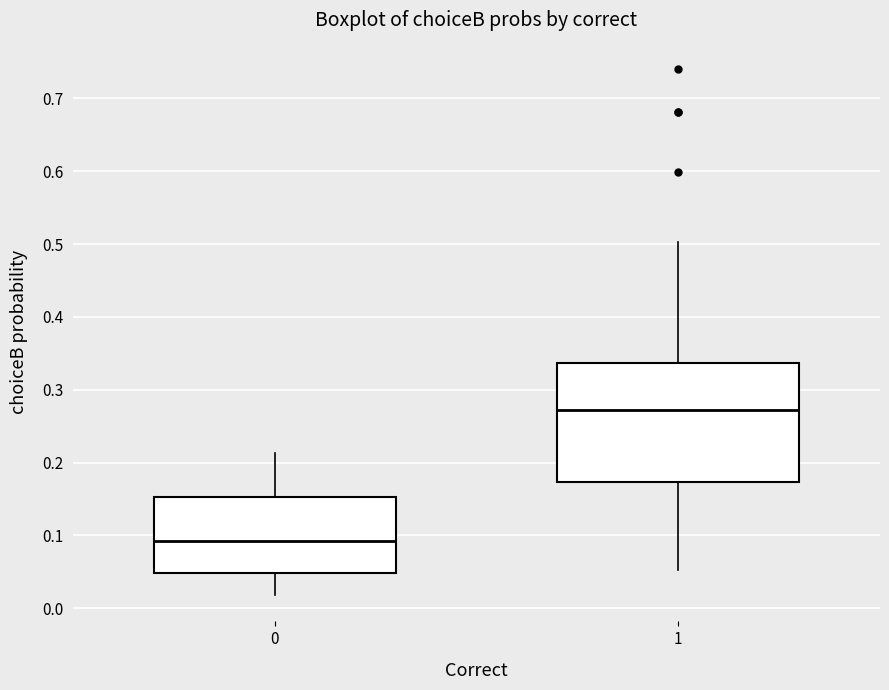

Which box is the tallest, from its lower edge to its upper edge?

1